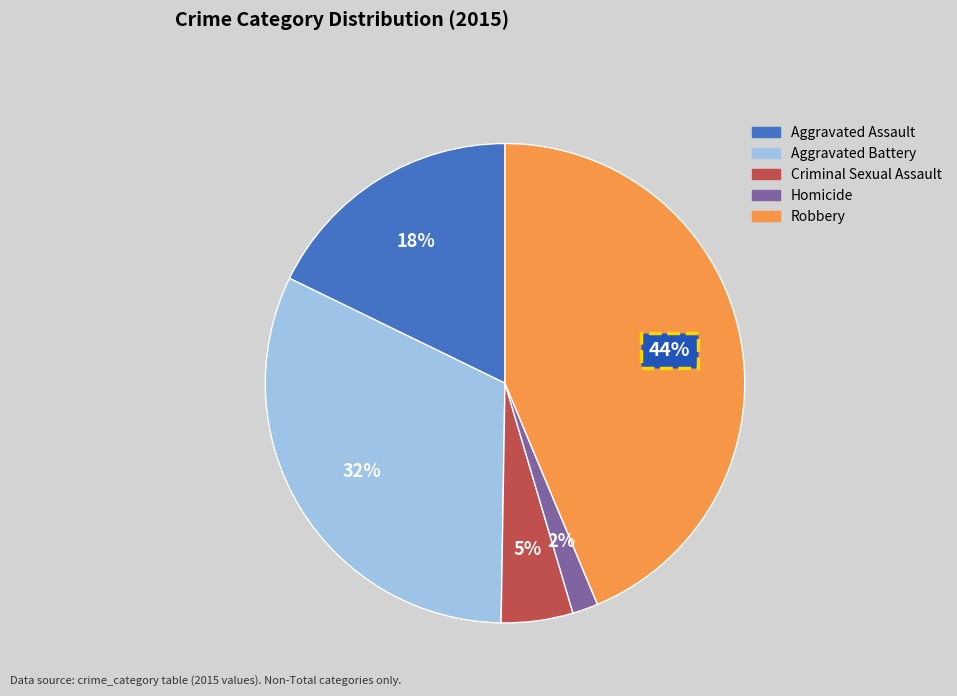

Do Criminal Sexual Assault and Aggravated Battery together represent more than half of the pie?

No